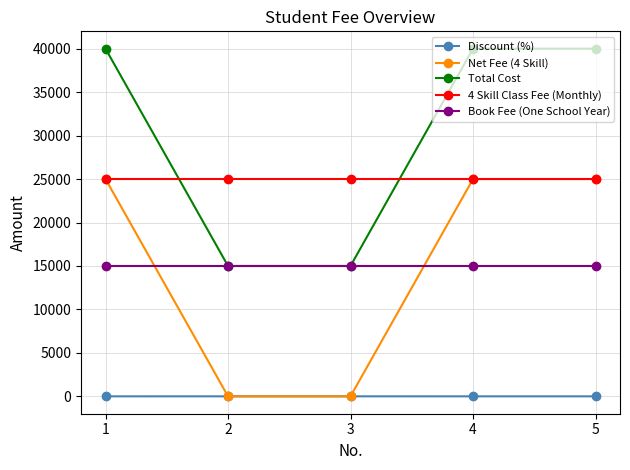

What is the difference between the second highest and minimum values in the Net Fee (4 Skill) series?

25000